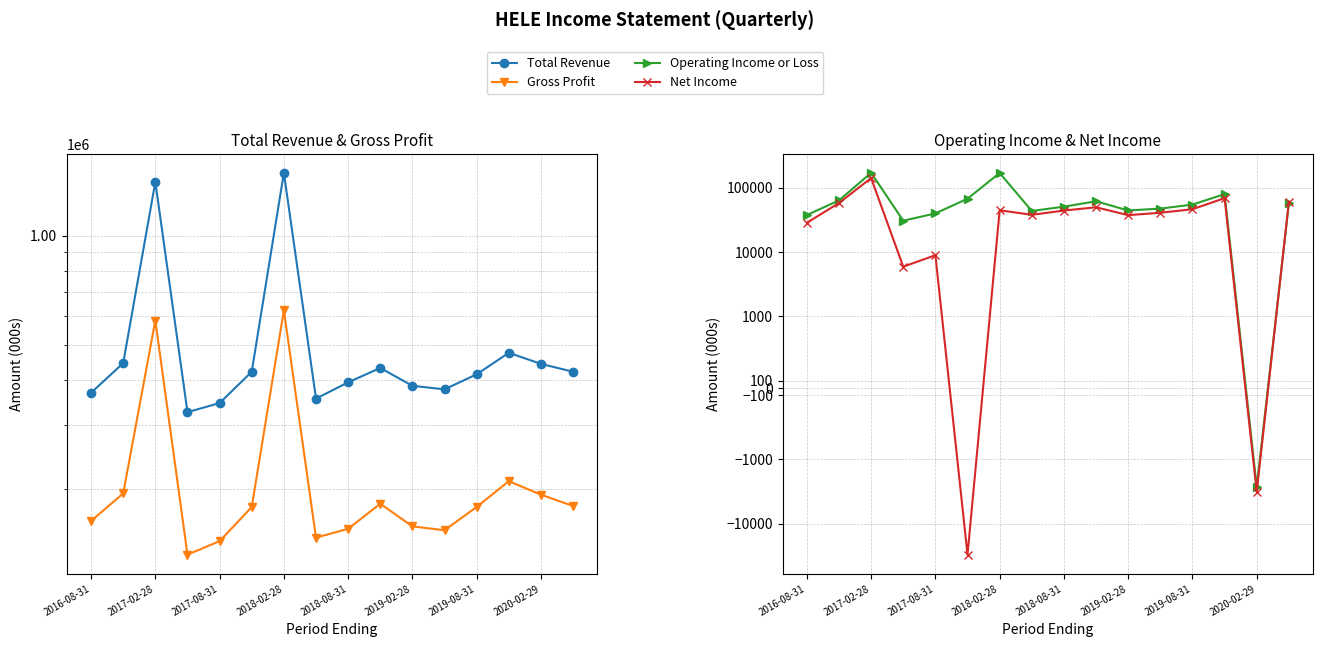

Count the number of categories in the chart.

16